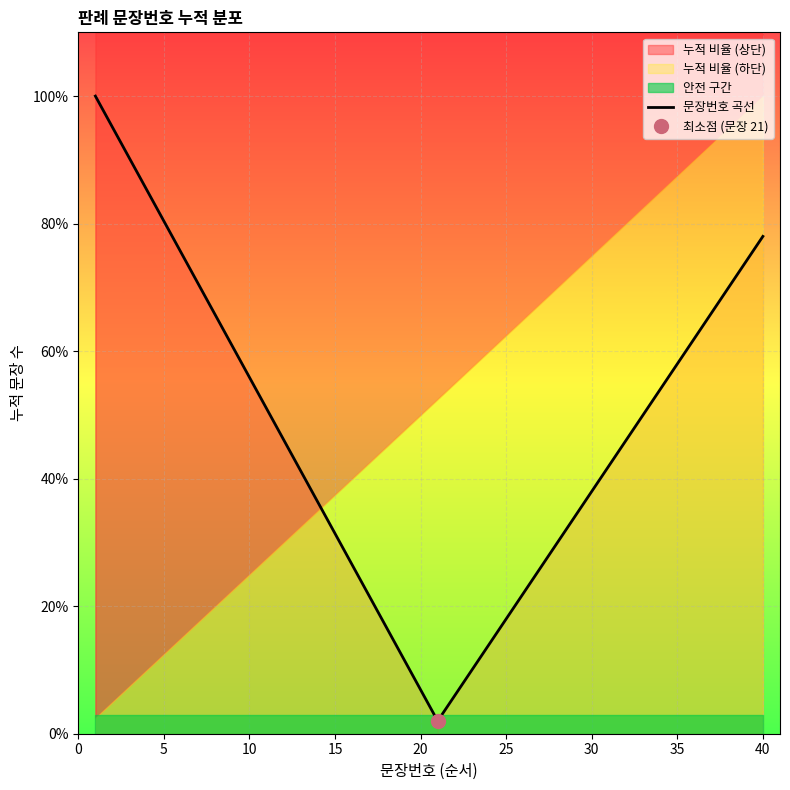

Reading left to right, transcribe all the data shown in this chart.

100.0	95.1	90.2	85.3	80.4	75.5	70.6	65.7	60.8	55.9	51.0	46.1	41.2	36.3	31.4	26.5	21.6	16.7	11.8	6.9	2.0	6.0	10.0	14.0	18.0	22.0	26.0	30.0	34.0	38.0	42.0	46.0	50.0	54.0	58.0	62.0	66.0	70.0	74.0	78.0